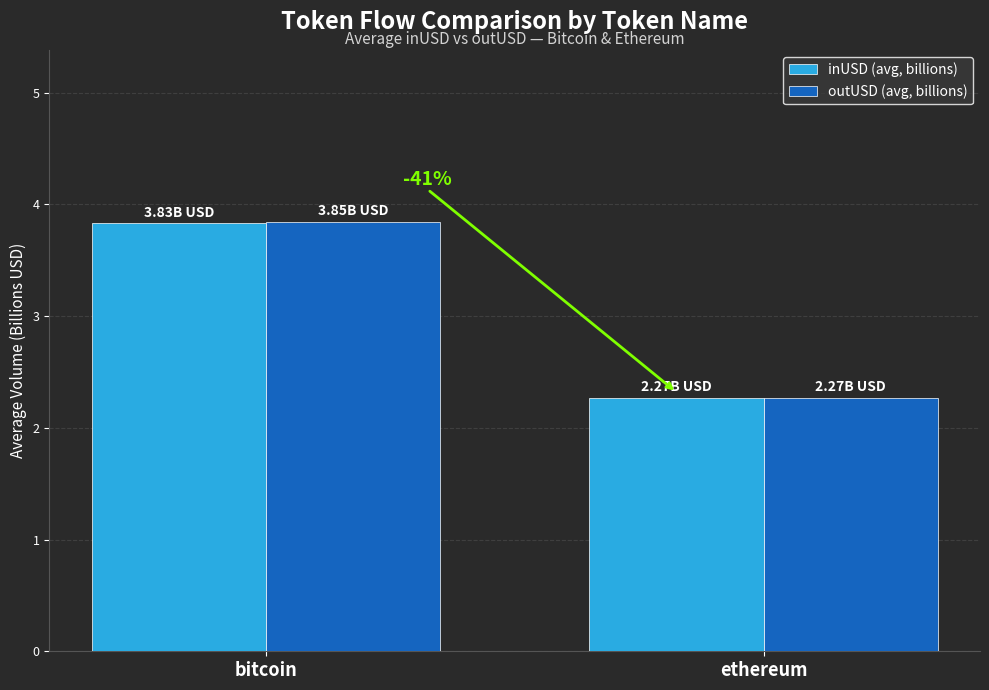

At which category is the sum across all series the highest?

bitcoin